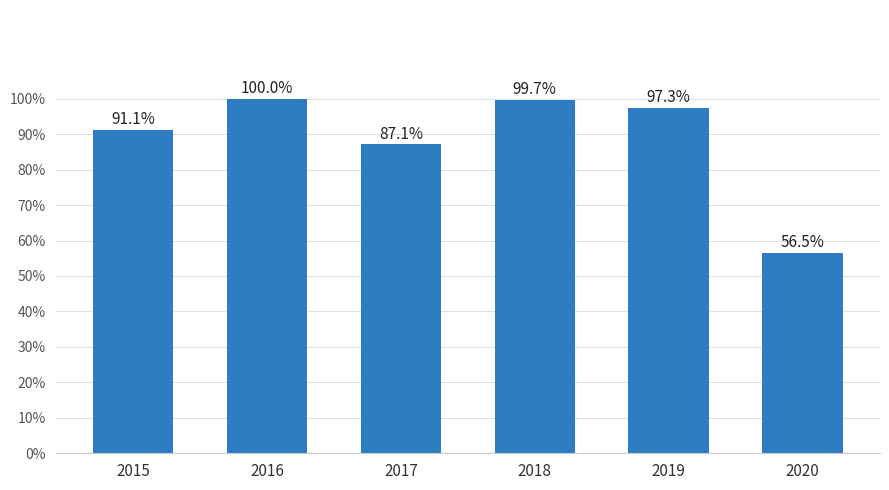

Is it true that the value at 2018 is 99.7?

True